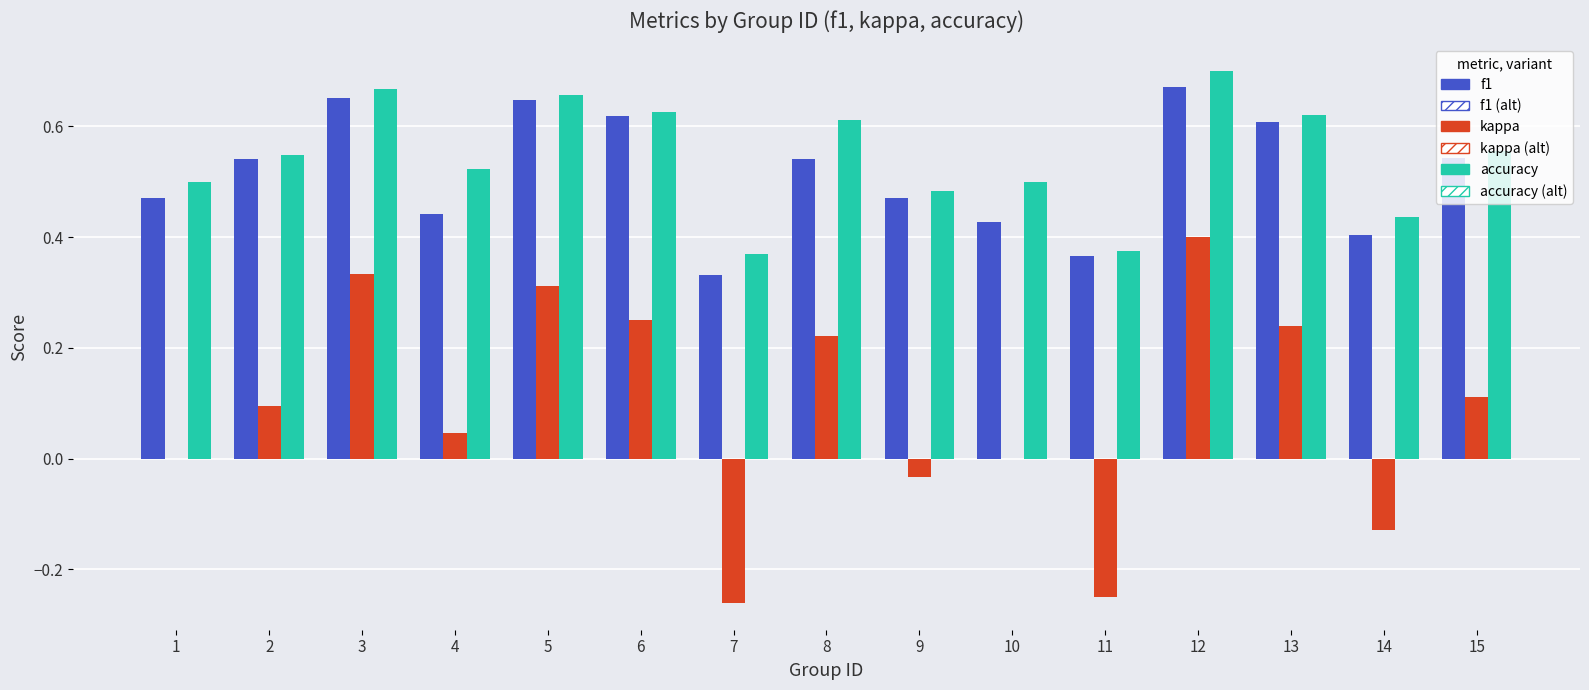

Does the chart contain stacked bars?

No